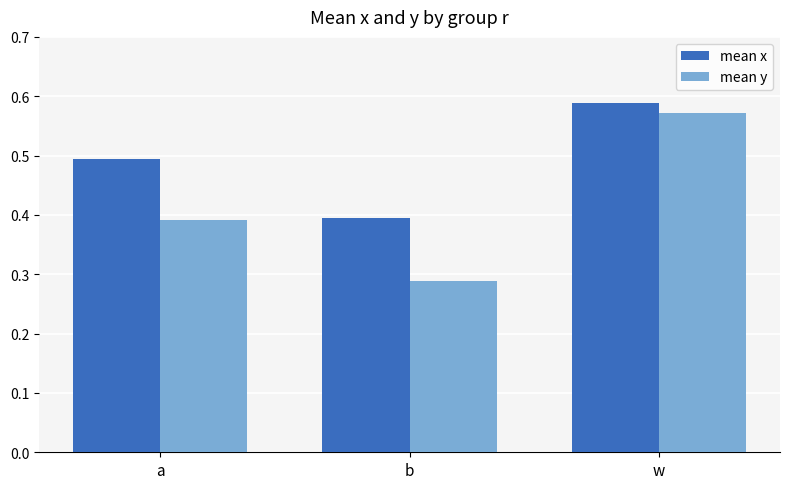

What is the sum of the mean y values at b and w?

0.9